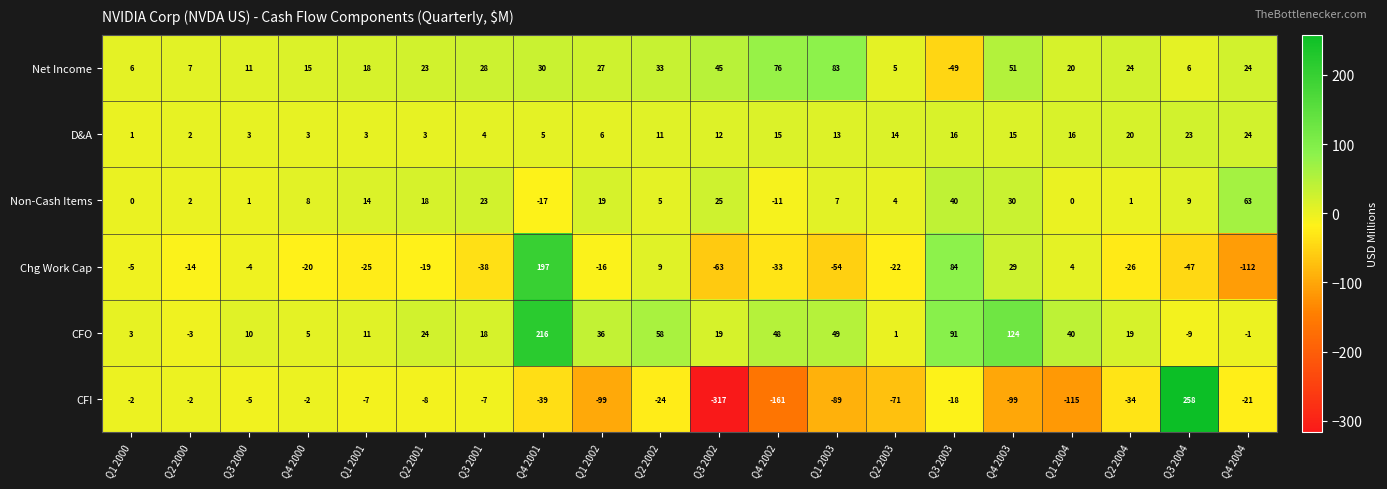

Rank the series at Q4 2003 from highest to lowest value.

CFO, Net Income, Non-Cash Items, Chg Work Cap, D&A, CFI